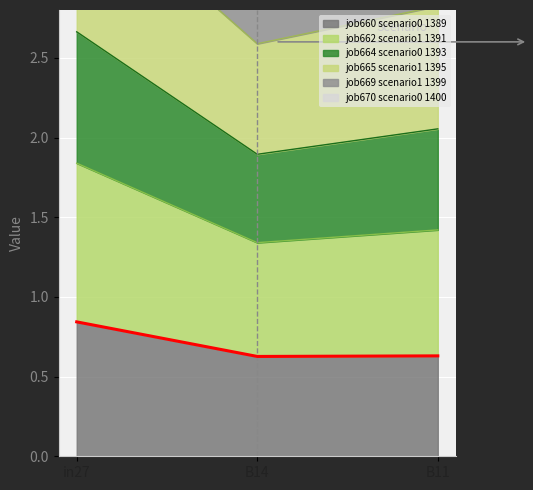

At how many categories does at least one series exceed 3?

3